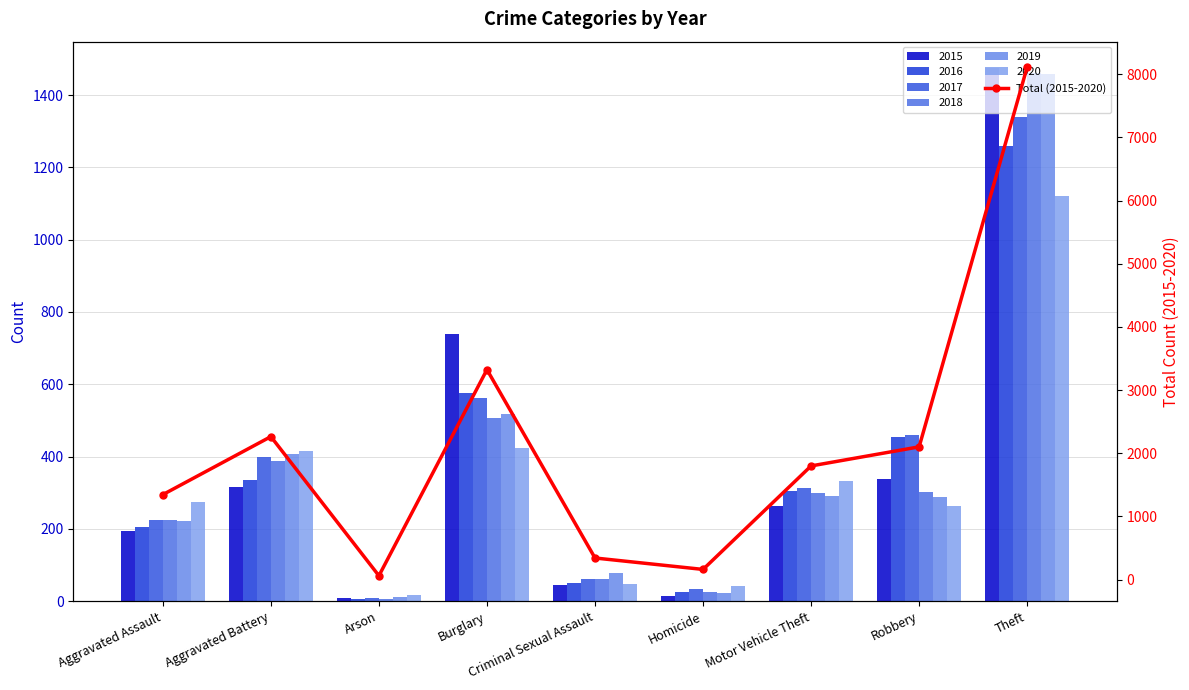

List the labels in order of value, largest first.

Theft, Burglary, Aggravated Battery, Robbery, Motor Vehicle Theft, Aggravated Assault, Criminal Sexual Assault, Homicide, Arson